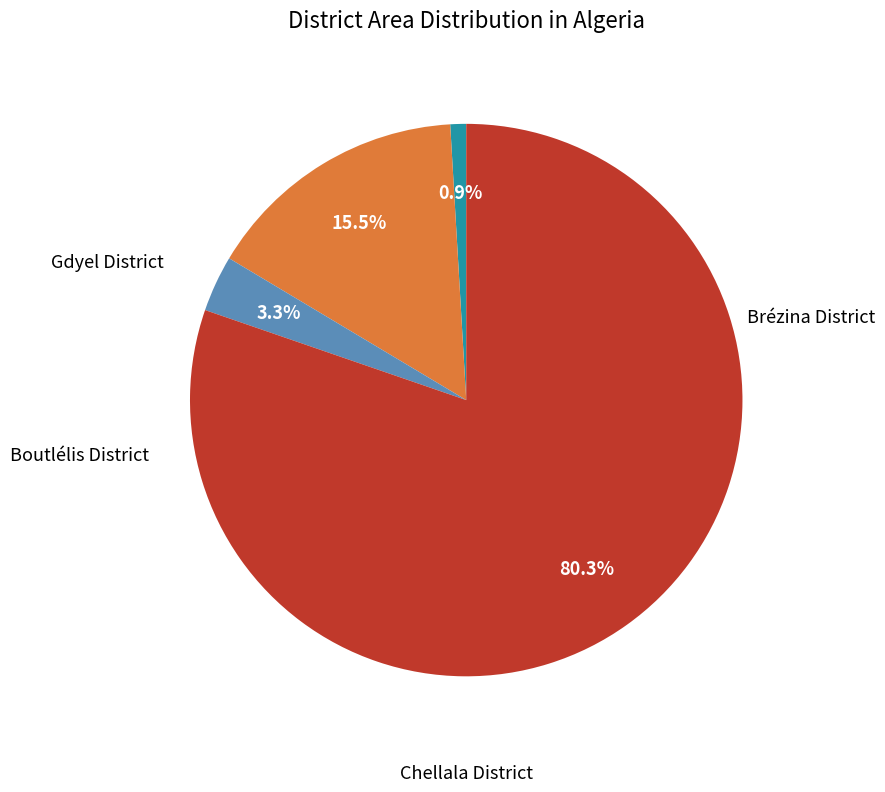

Is there any slice that represents more than half of the pie?

Yes